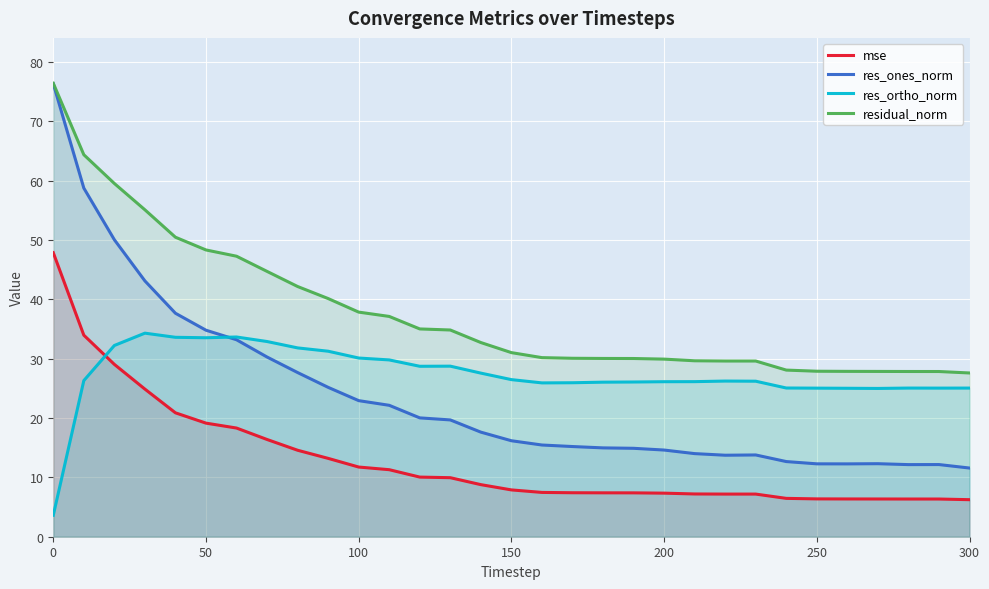

What is the maximum value shown in the chart?

76.4